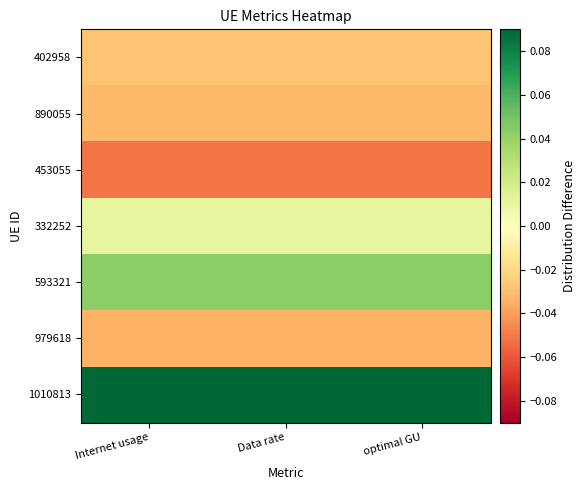

How many categories are shown in the chart?

3